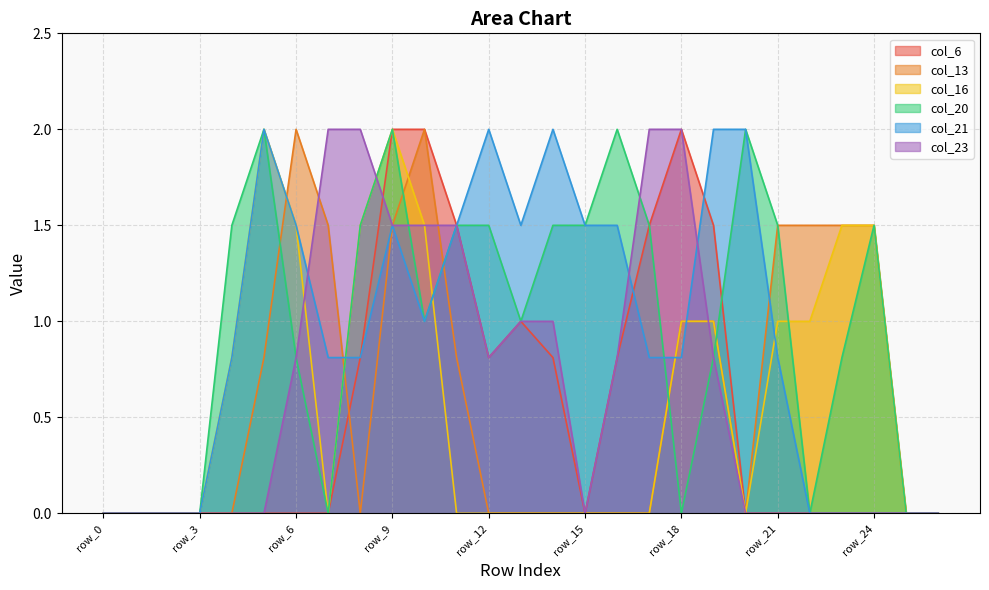

At which category does col_20 reach its first local peak?

row_5